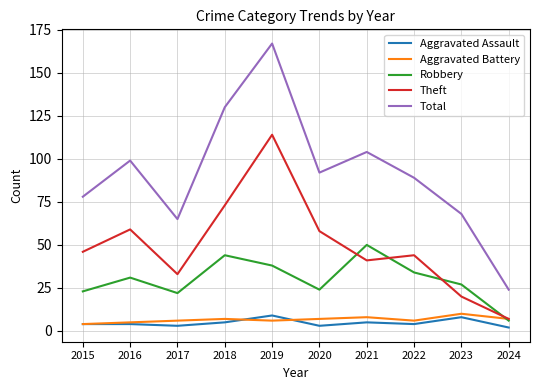

Reading right to left, transcribe all the data shown in this chart.

Aggravated Assault: 2	8	4	5	3	9	5	3	4	4
Aggravated Battery: 7	10	6	8	7	6	7	6	5	4
Robbery: 6	27	34	50	24	38	44	22	31	23
Theft: 7	20	44	41	58	114	73	33	59	46
Total: 24	68	89	104	92	167	130	65	99	78